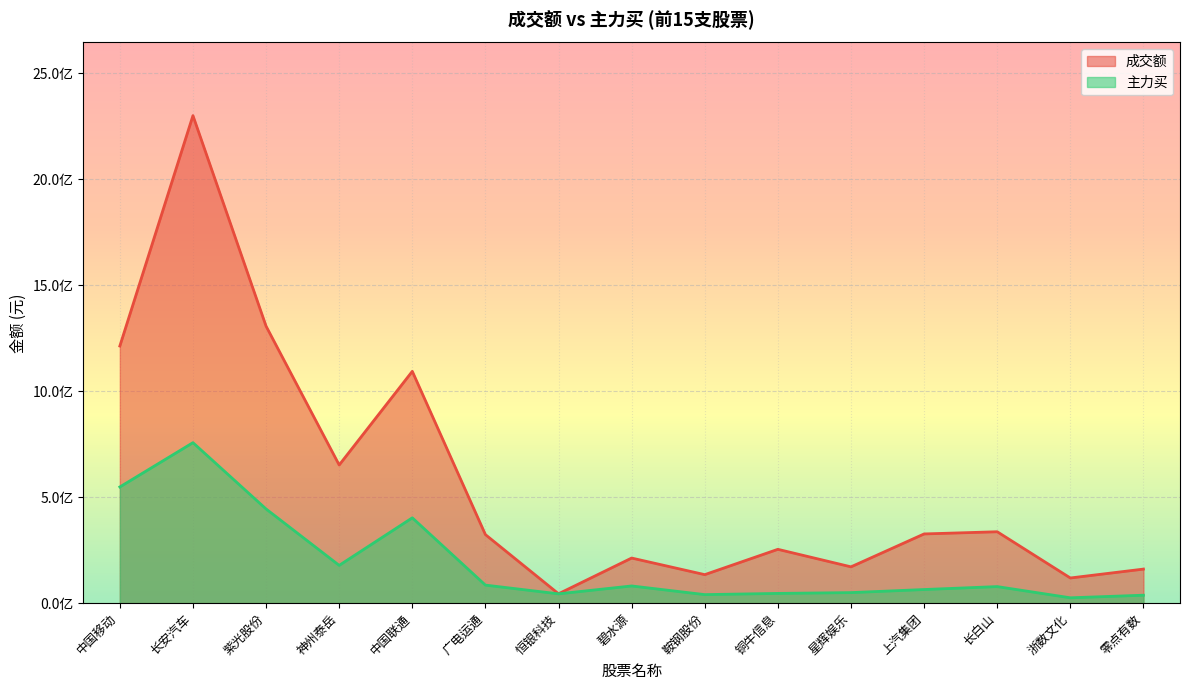

True or false: 成交额 and 主力买 intersect in this chart.

False